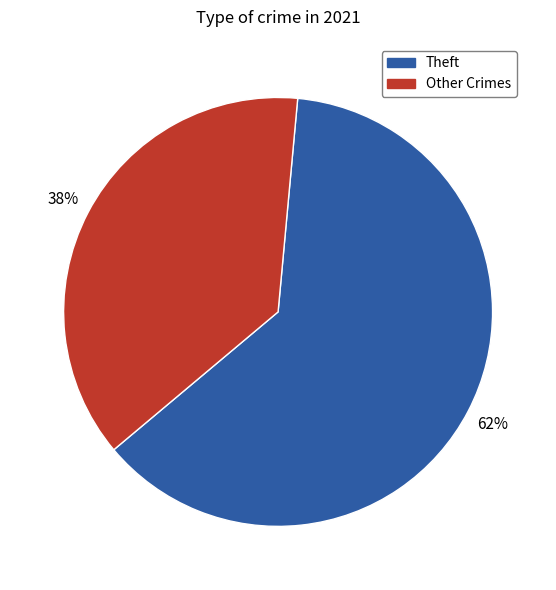

Which category accounts for the majority?

Theft